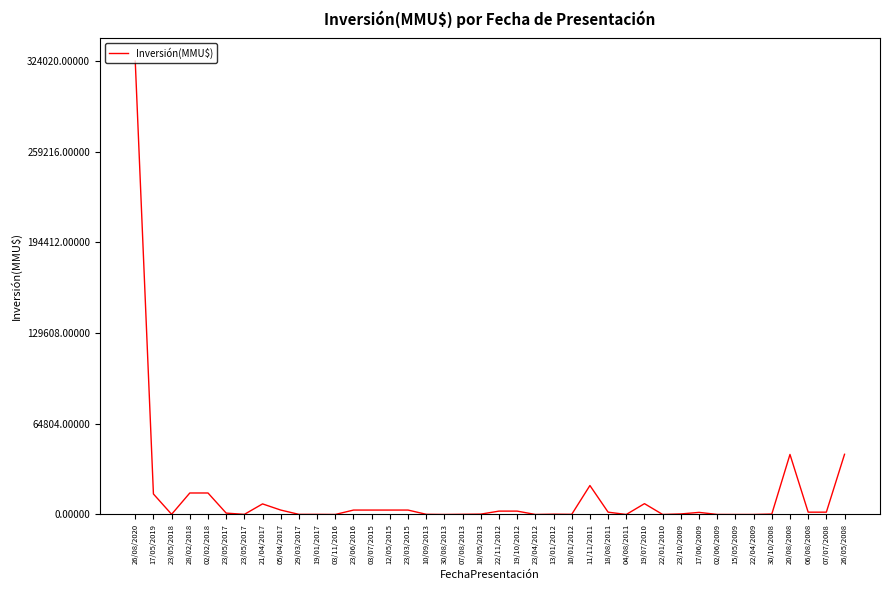

At which label does the data first exceed 1500?

26/08/2020